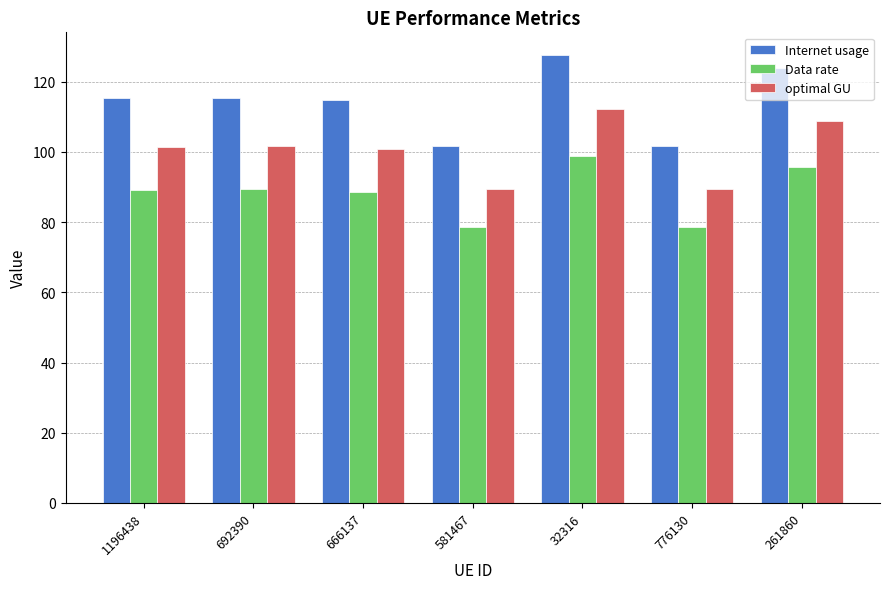

True or false: optimal GU has a value of 112.3 at 32316.

True